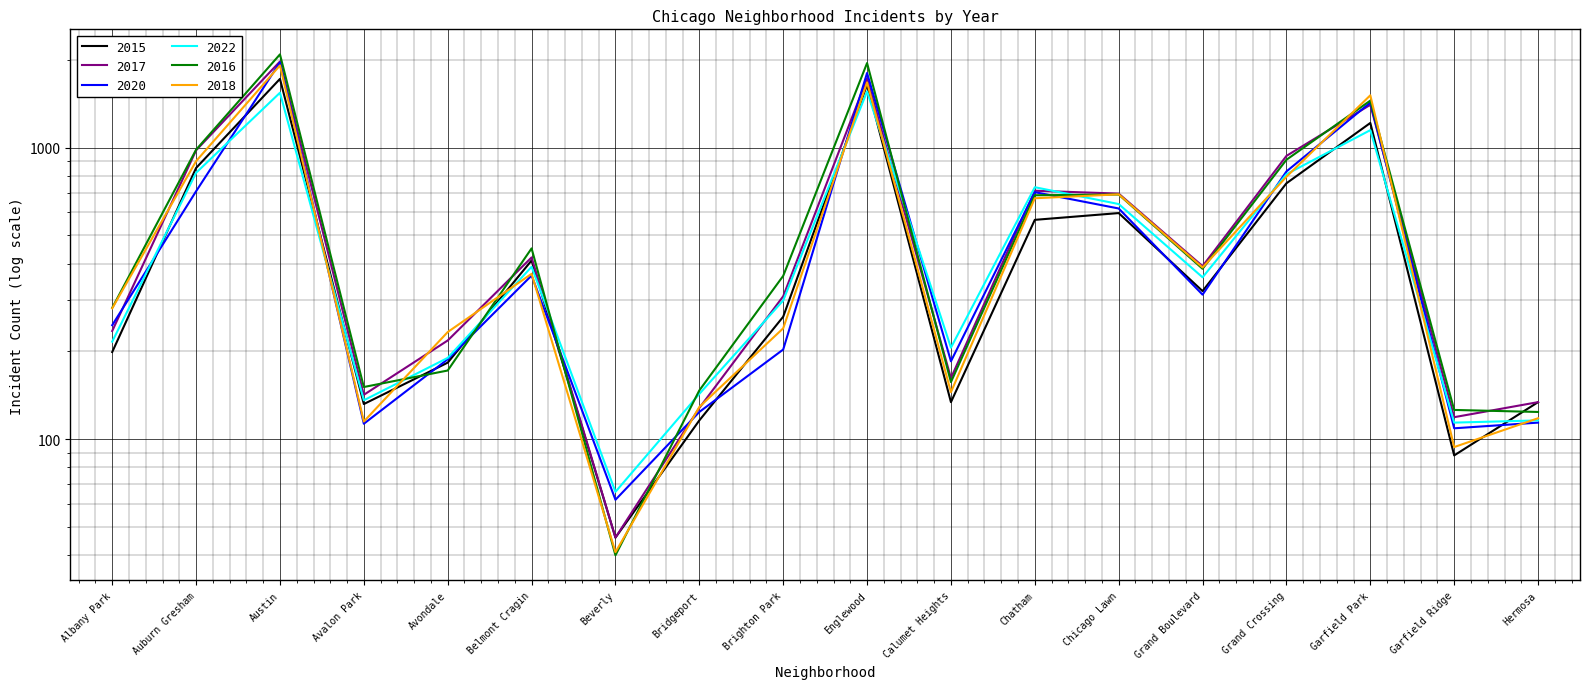

Reading left to right, extract all data points from this chart.

2015: 199	851	1719	132	183	410	46	116	263	1641	134	565	596	322	754	1214	88	134
2017: 235	978	1972	142	218	420	46	128	309	1726	162	711	695	392	936	1401	119	134
2020: 246	708	1959	113	188	364	62	124	203	1801	185	703	618	313	828	1426	109	114
2022: 216	819	1541	136	190	390	66	143	299	1556	206	731	640	359	810	1147	114	116
2016: 282	983	2086	151	172	451	40	147	363	1948	157	686	690	384	908	1448	126	124
2018: 281	898	1912	115	233	369	41	129	240	1672	145	670	691	388	794	1510	94	118